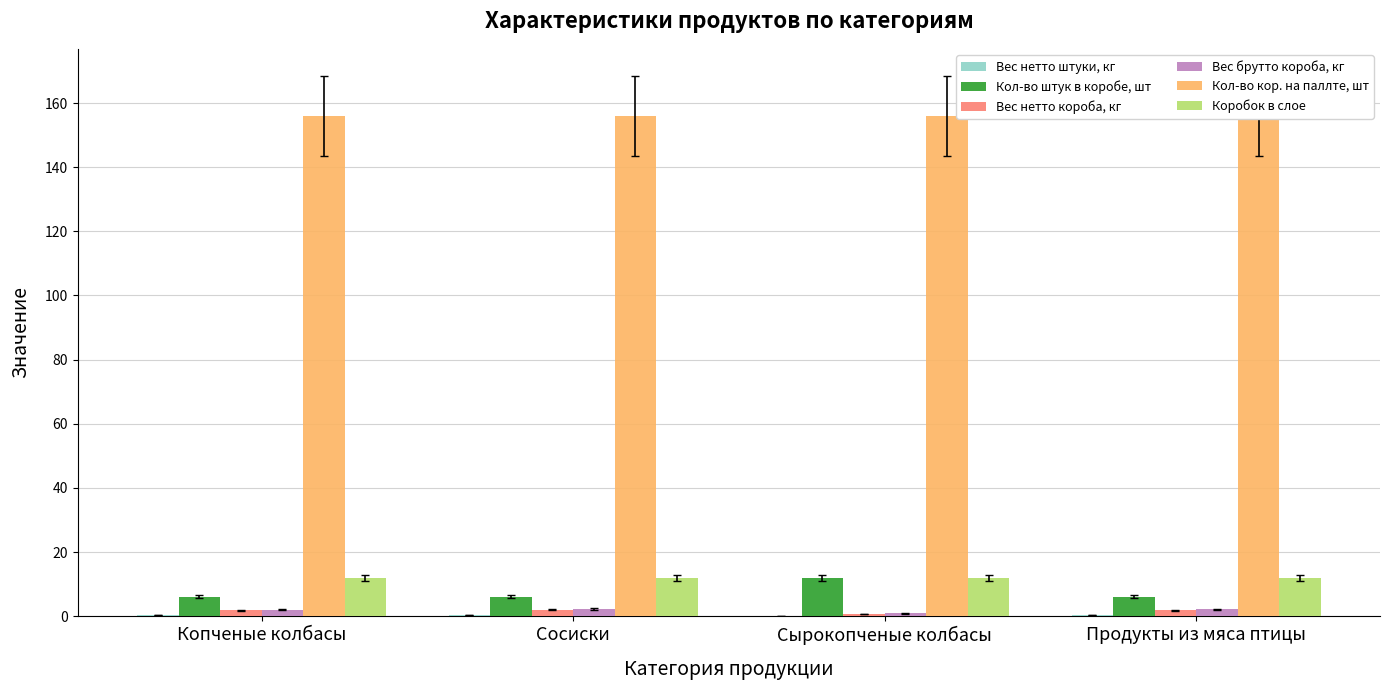

The value of Кол-во штук в коробе, шт at Копченые колбасы is 6.0. True or false?

True